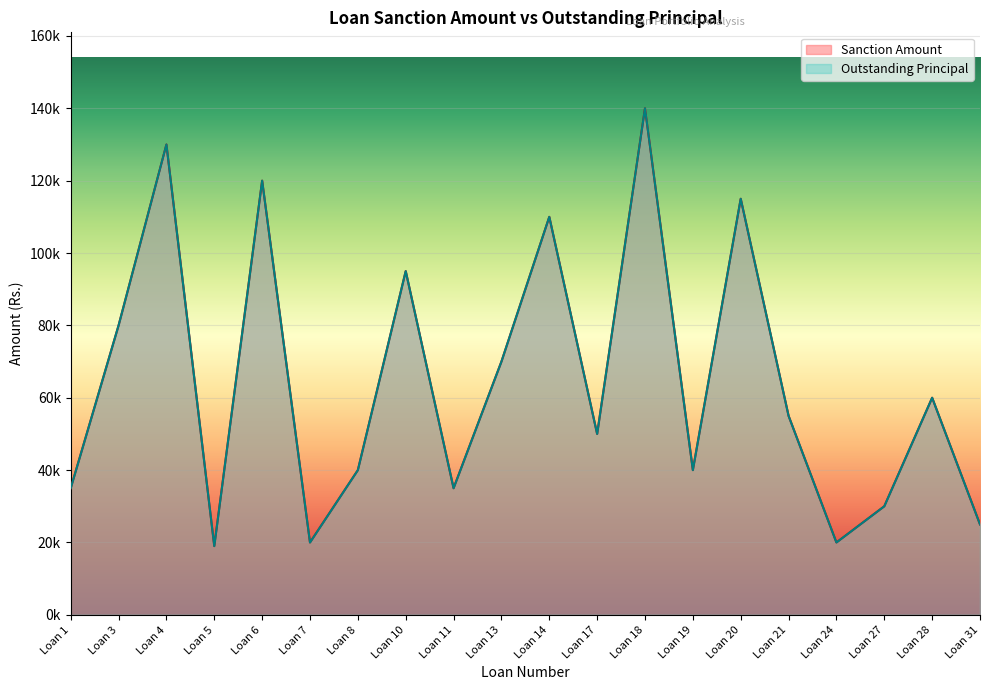

Reading left to right, extract all data points from this chart.

Sanction Amount: Loan 1=35000	Loan 3=80000	Loan 4=130000	Loan 5=19000	Loan 6=120000	Loan 7=20000	Loan 8=40000	Loan 10=95000	Loan 11=35000	Loan 13=70000	Loan 14=110000	Loan 17=50000	Loan 18=140000	Loan 19=40000	Loan 20=115000	Loan 21=55000	Loan 24=20000	Loan 27=30000	Loan 28=60000	Loan 31=25000
Outstanding Principal: Loan 1=35000	Loan 3=80000	Loan 4=130000	Loan 5=19000	Loan 6=120000	Loan 7=20000	Loan 8=40000	Loan 10=95000	Loan 11=35000	Loan 13=70000	Loan 14=110000	Loan 17=50000	Loan 18=140000	Loan 19=40000	Loan 20=115000	Loan 21=55000	Loan 24=20000	Loan 27=30000	Loan 28=60000	Loan 31=25000